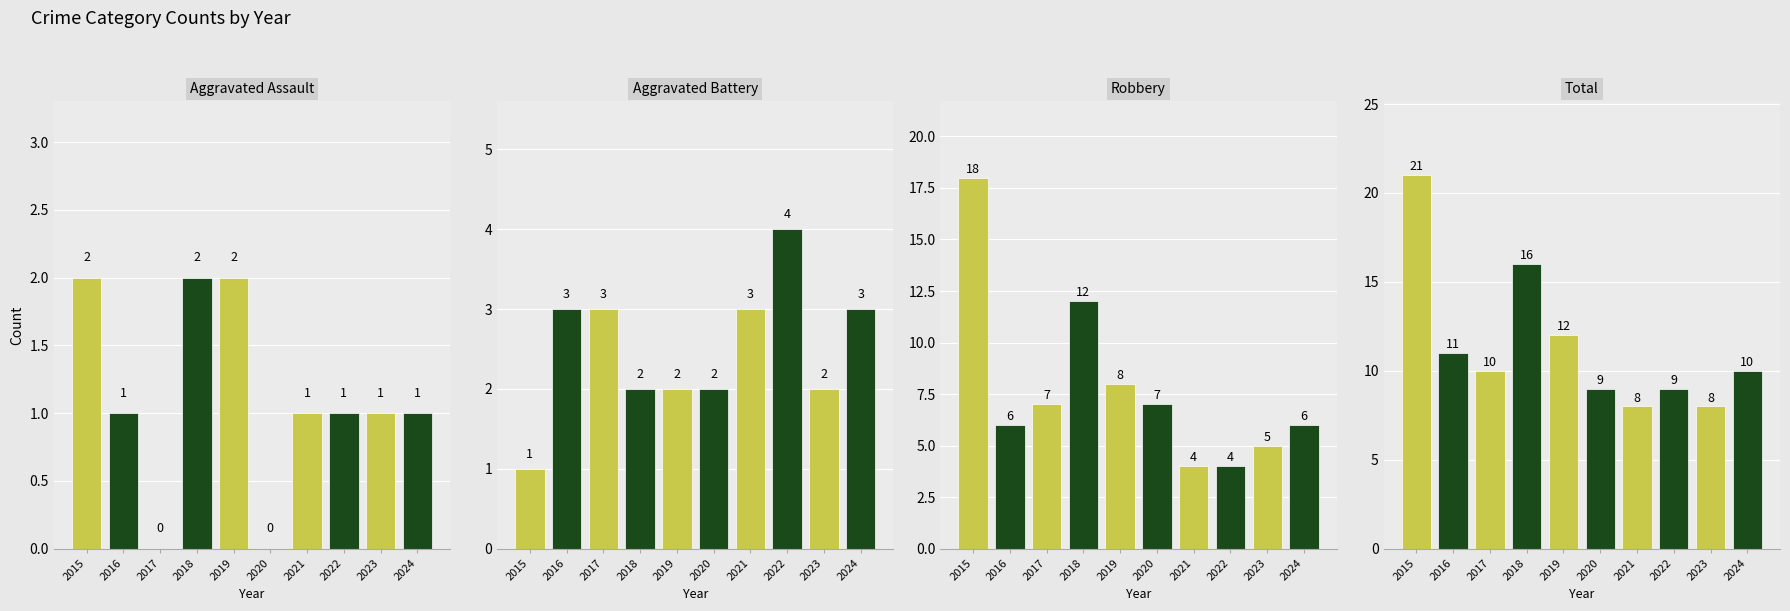

Reading left to right, transcribe all the data shown in this chart.

Aggravated Assault: 2015=2	2016=1	2017=0	2018=2	2019=2	2020=0	2021=1	2022=1	2023=1	2024=1
Aggravated Battery: 2015=1	2016=3	2017=3	2018=2	2019=2	2020=2	2021=3	2022=4	2023=2	2024=3
Robbery: 2015=18	2016=6	2017=7	2018=12	2019=8	2020=7	2021=4	2022=4	2023=5	2024=6
Total: 2015=21	2016=11	2017=10	2018=16	2019=12	2020=9	2021=8	2022=9	2023=8	2024=10